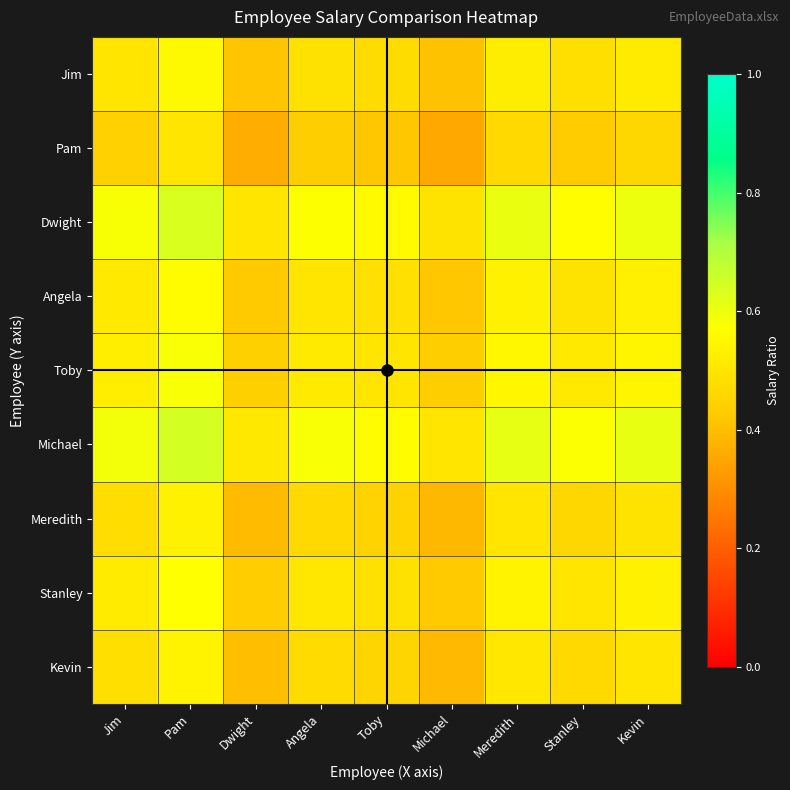

Rank the series by their maximum value, from highest to lowest.

Michael, Dwight, Toby, Stanley, Angela, Jim, Kevin, Meredith, Pam